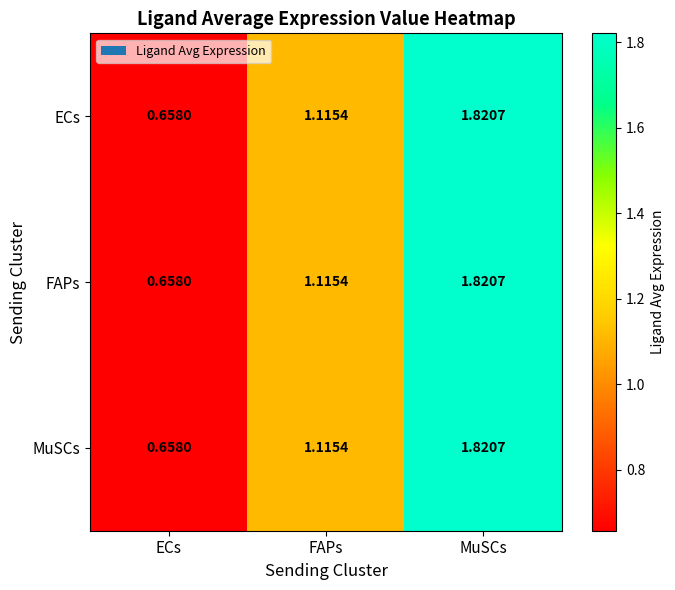

List the labels in order of ECs value, largest first.

MuSCs, FAPs, ECs